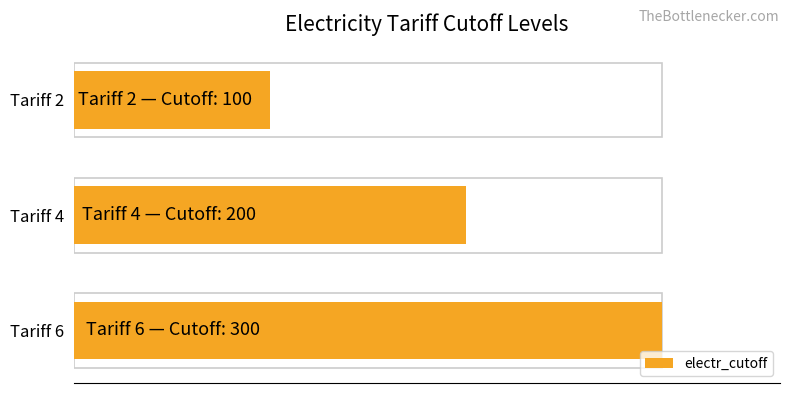

The chart shows a value of 165 at Tariff 2. True or false?

False